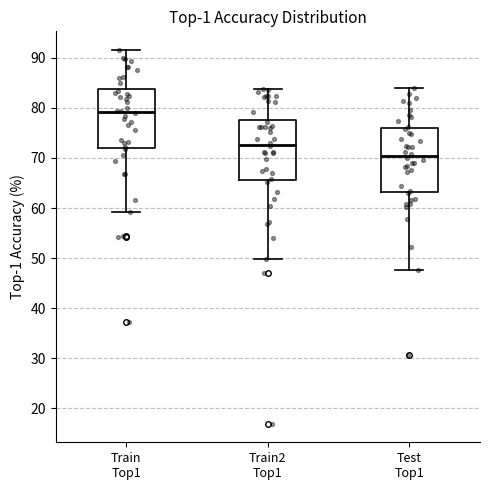

Reading left to right, transcribe this box plot: for each box, give where its median line is, the range the box spans, and where its two whiskers end, as read against the y-axis. The values are not printed on the chart, so give them approximately, as read against the axis.

Train Top1: median 79, box 72 to 84, whiskers 59 to 92
Train2 Top1: median 73, box 66 to 78, whiskers 50 to 84
Test Top1: median 70, box 63 to 76, whiskers 48 to 84